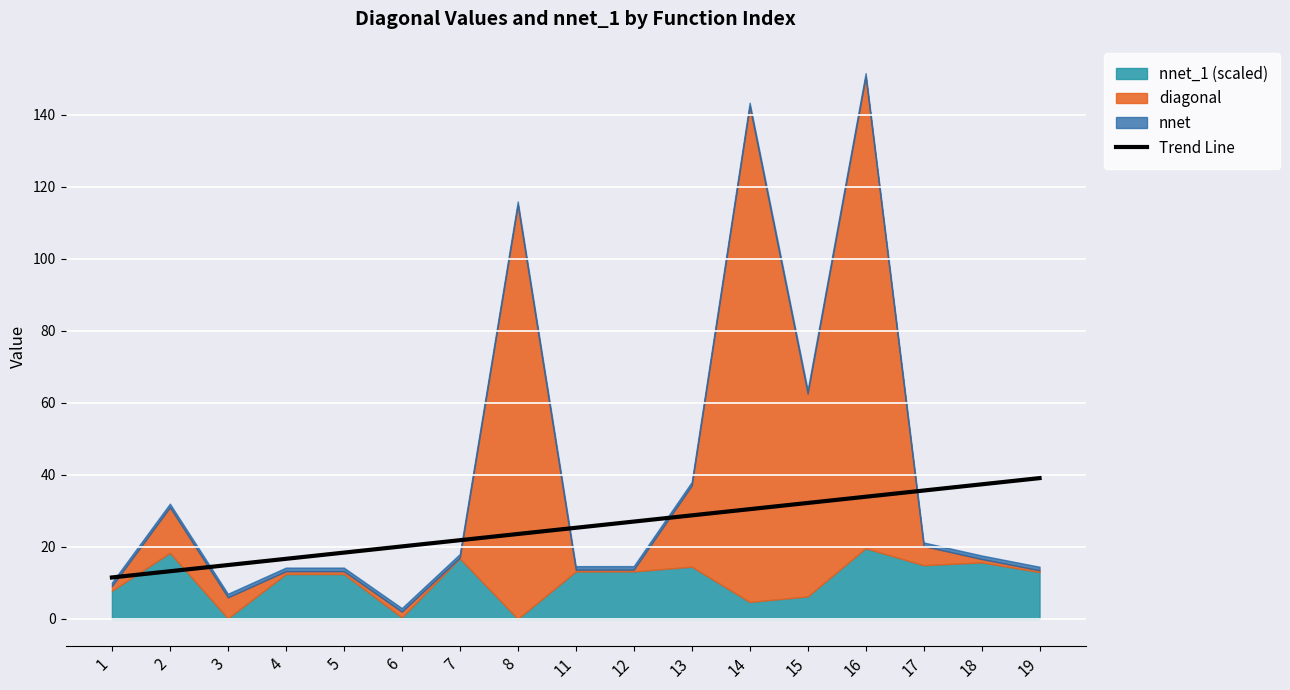

What is the minimum value for Trend Line?

11.5